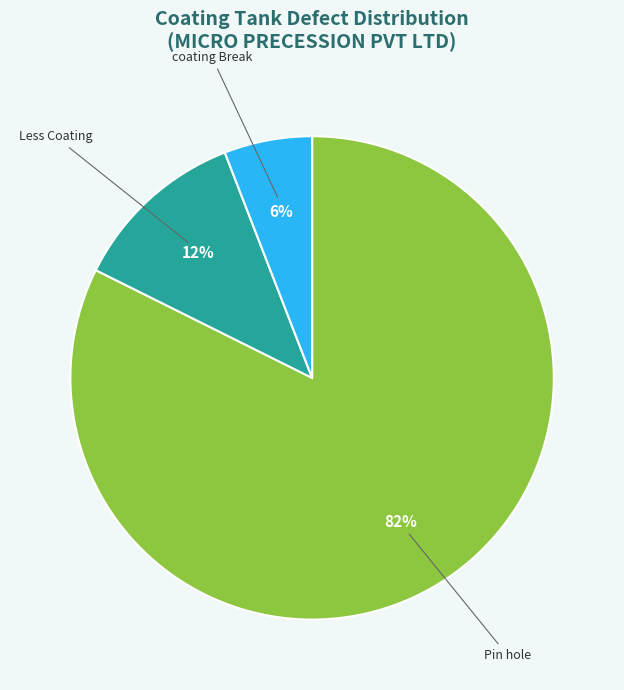

To the nearest percent, what is the average slice percentage?

33%